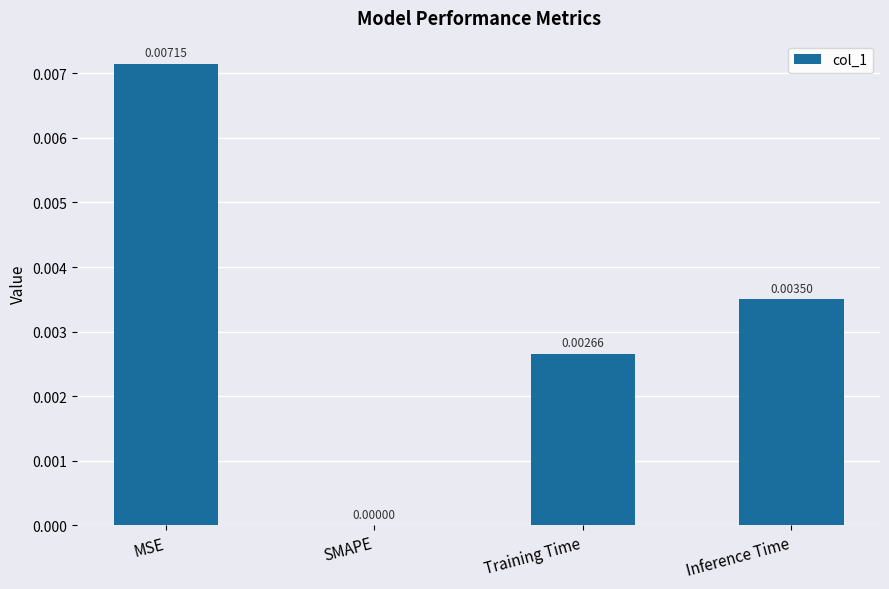

Which has a higher value, Inference Time or Training Time?

Inference Time